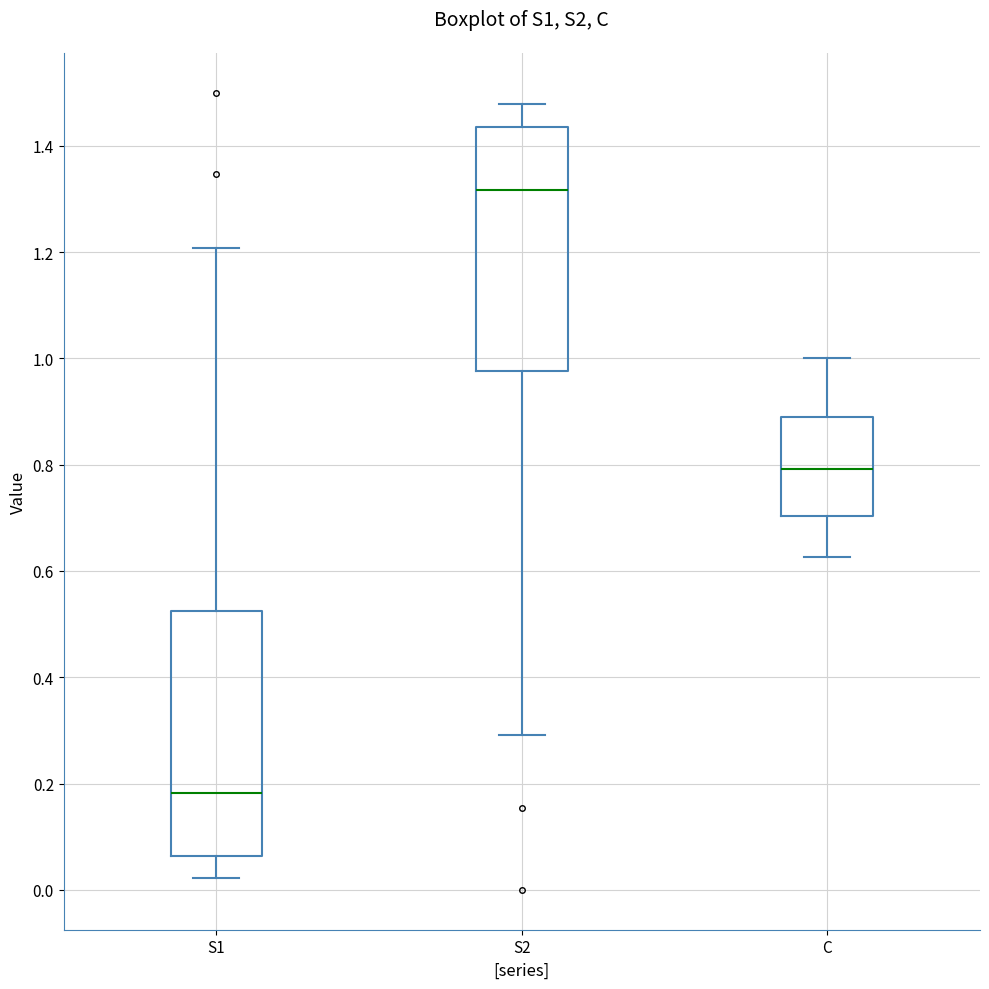

Which box's median line is the lowest?

S1